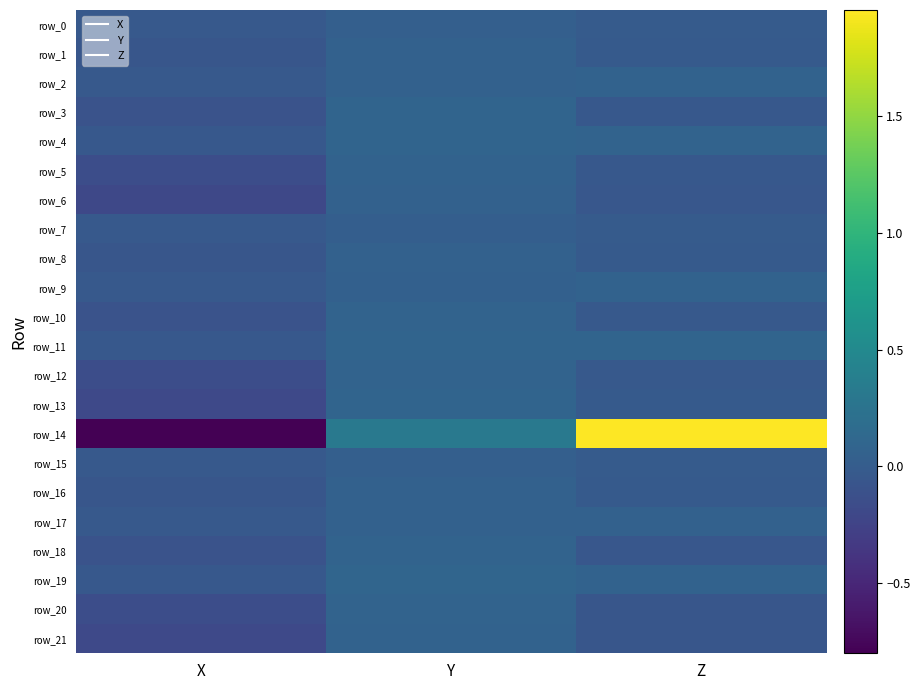

What is the sum of all row_2 values?

0.1